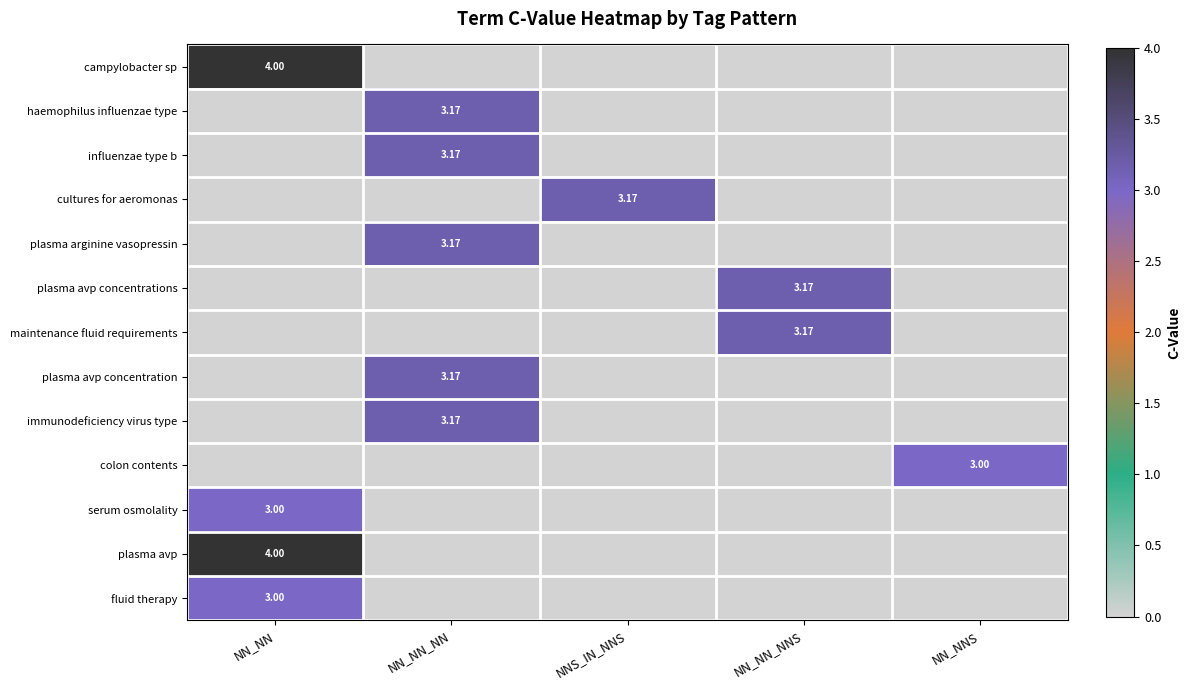

At which category does the chart reach its minimum across all series?

NN_NN_NN